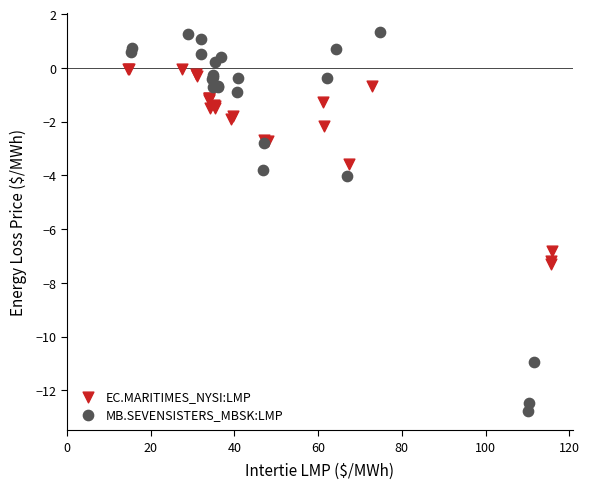

Which series has the widest spread of Y values?

MB.SEVENSISTERS_MBSK:LMP